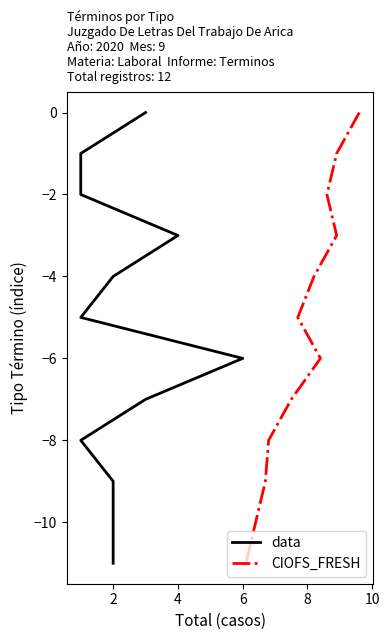

Is this an area chart (filled region under the line)?

No